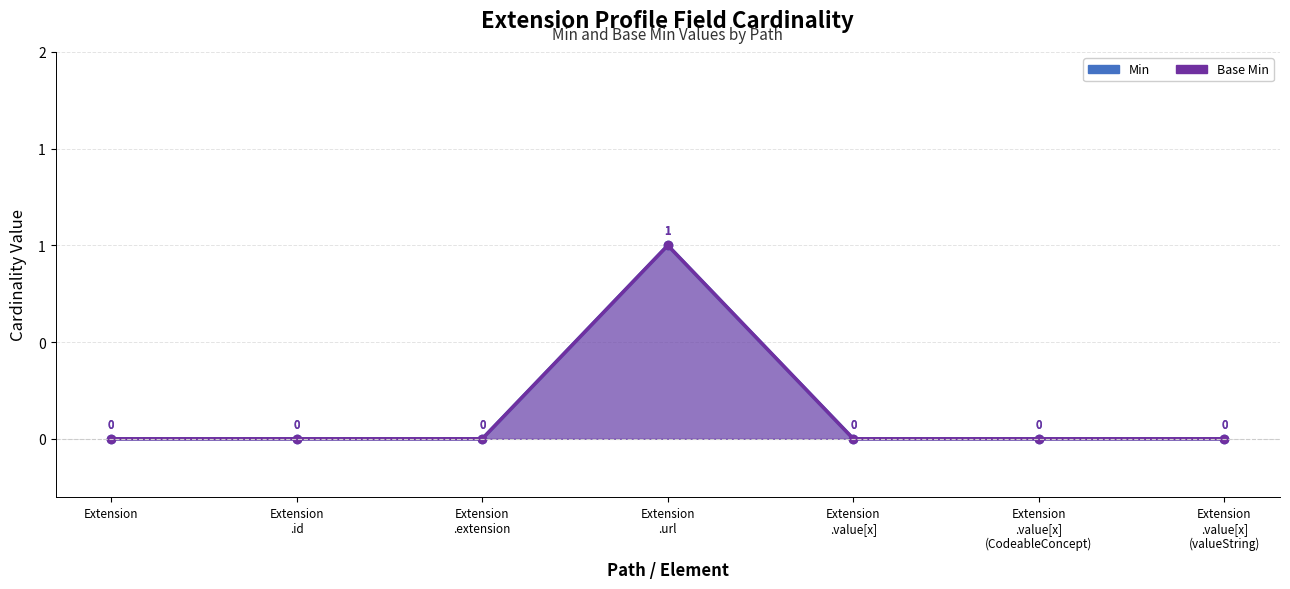

Which series has the widest spread of values?

Min